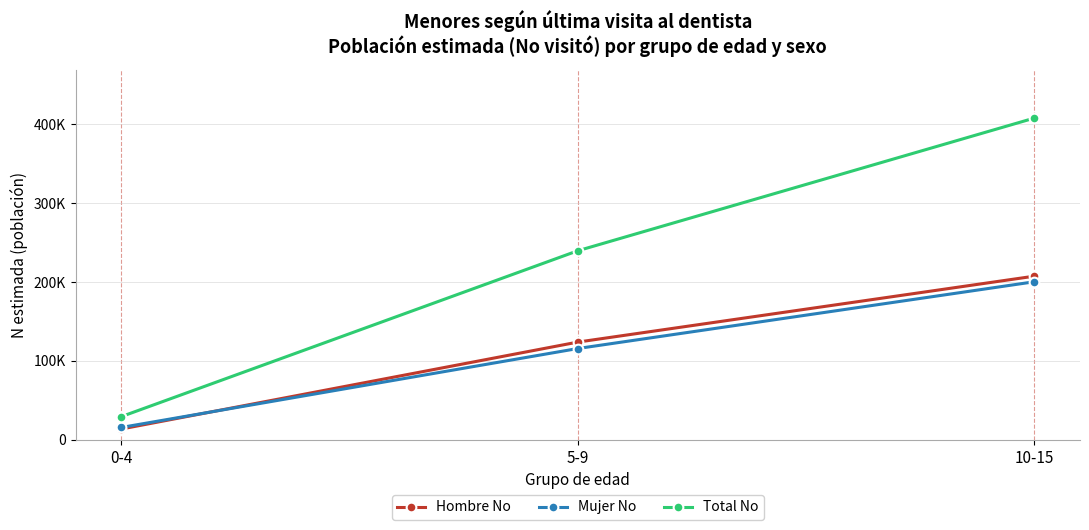

At how many categories does at least one series exceed 360263?

1